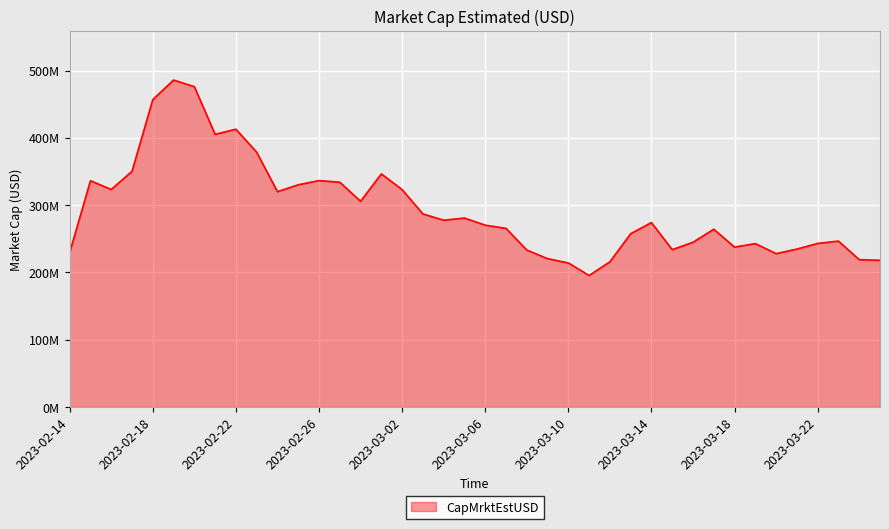

Where is the first local maximum?

2023-02-15